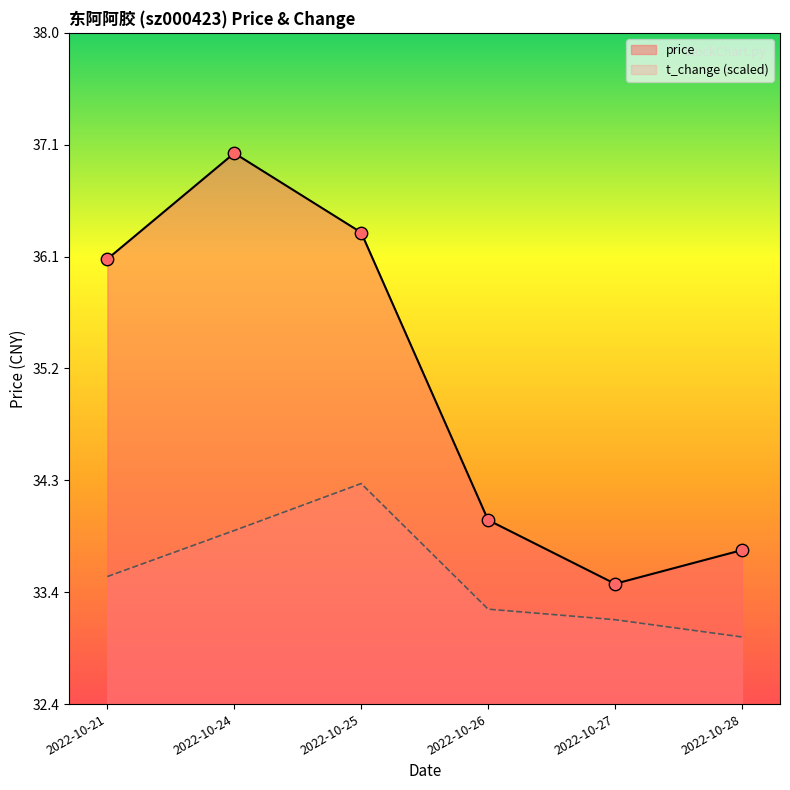

Which series reaches the maximum Y coordinate?

price